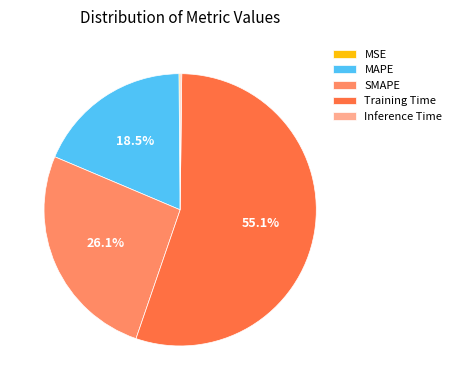

Which has a higher value, Training Time or SMAPE?

Training Time